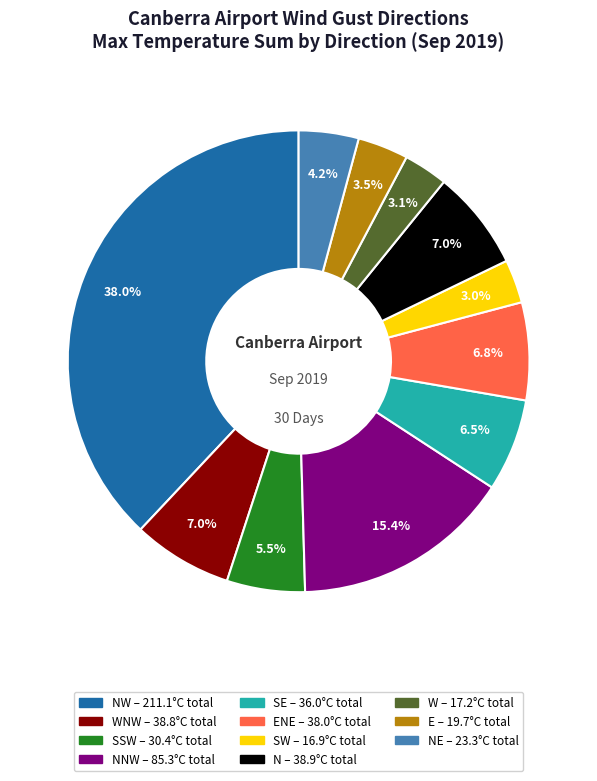

Which slice is the largest?

NW